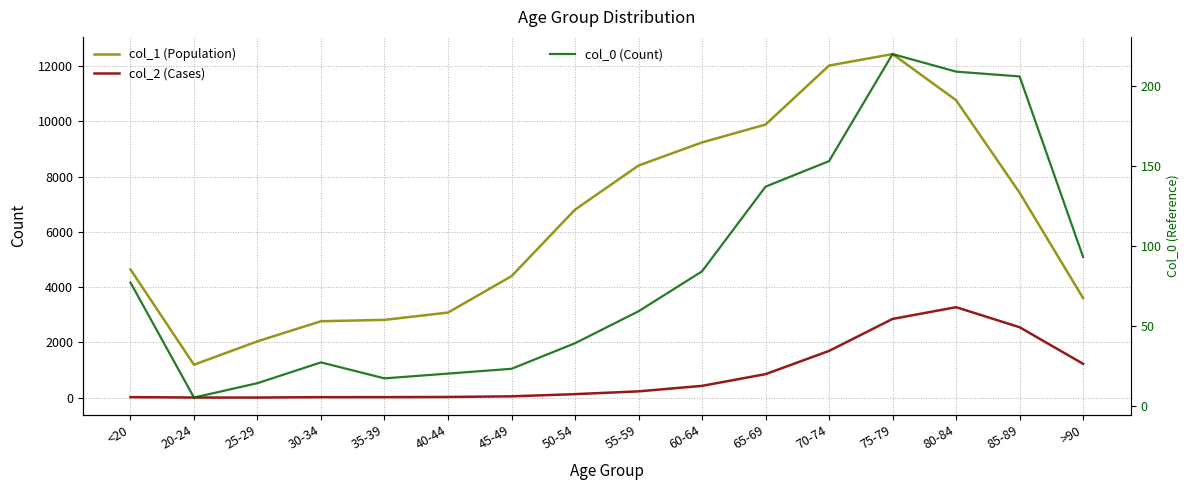

What position from the left is 85-89?

15